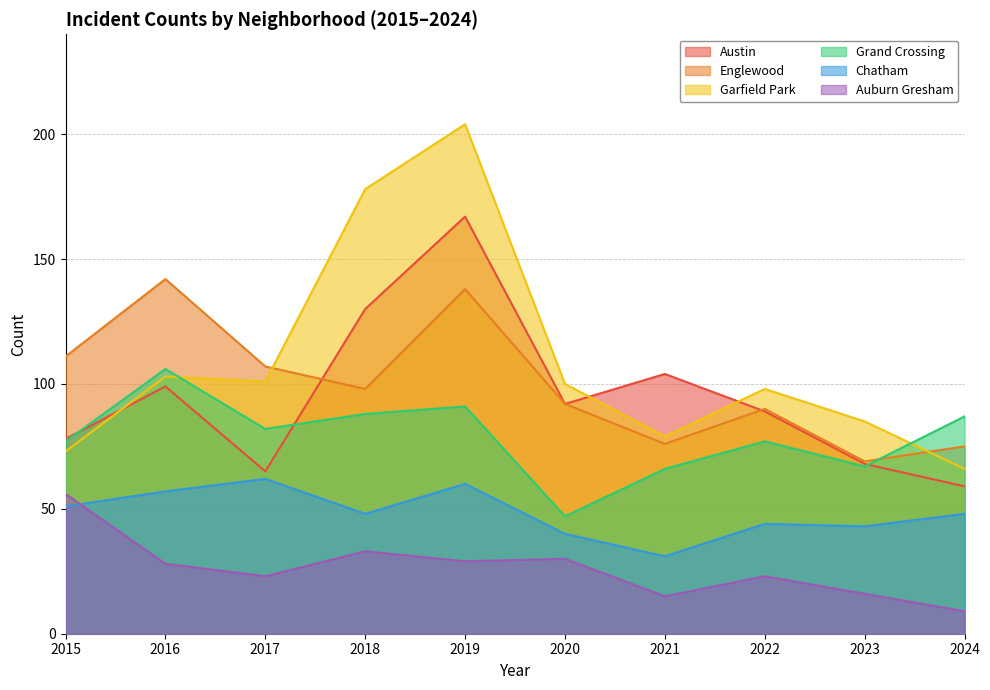

After their last crossing, which series has the higher values: Austin or Englewood?

Englewood